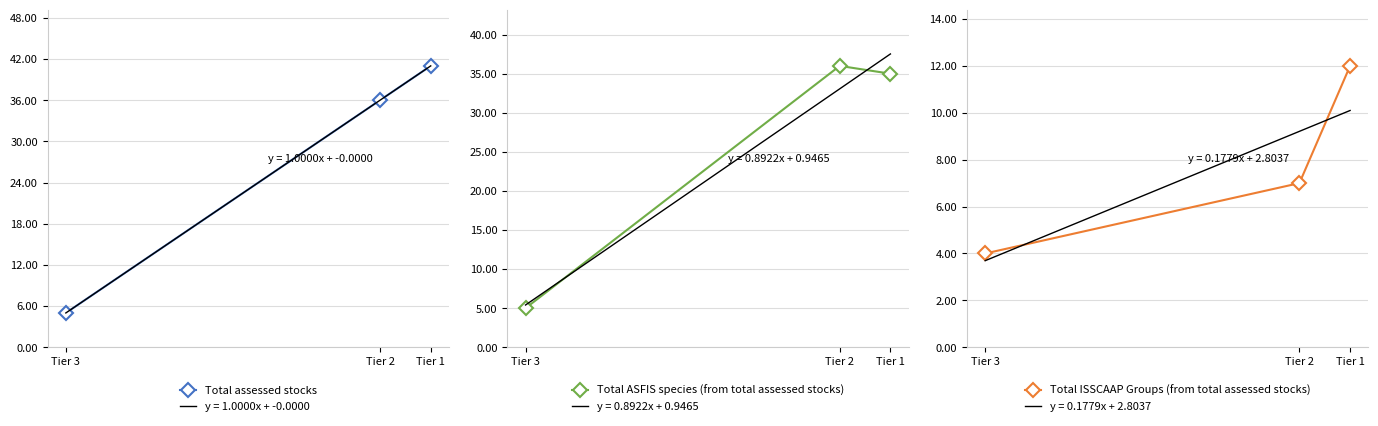

Is it true that Total ISSCAAP Groups (from total assessed stocks) equals 5 at Tier 1?

False